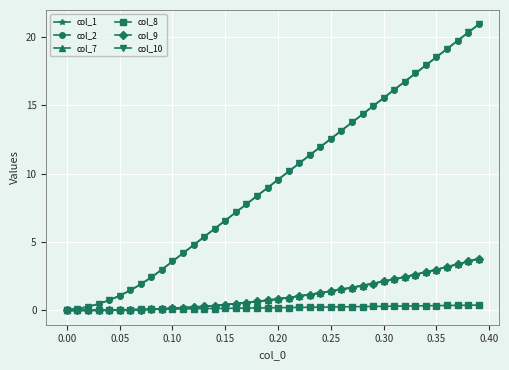

After their last crossing, which series has the higher values: col_8 or col_1?

col_1